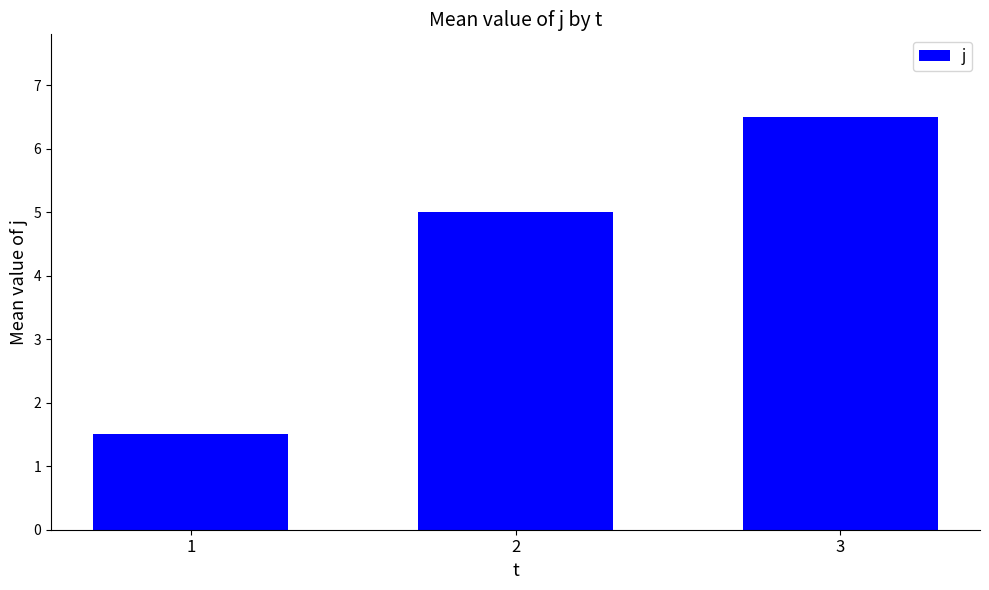

How many values are below 5?

1